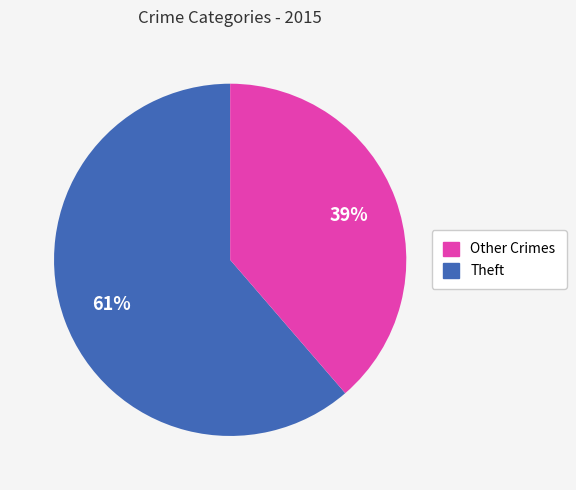

Count the number of slices in the pie.

2